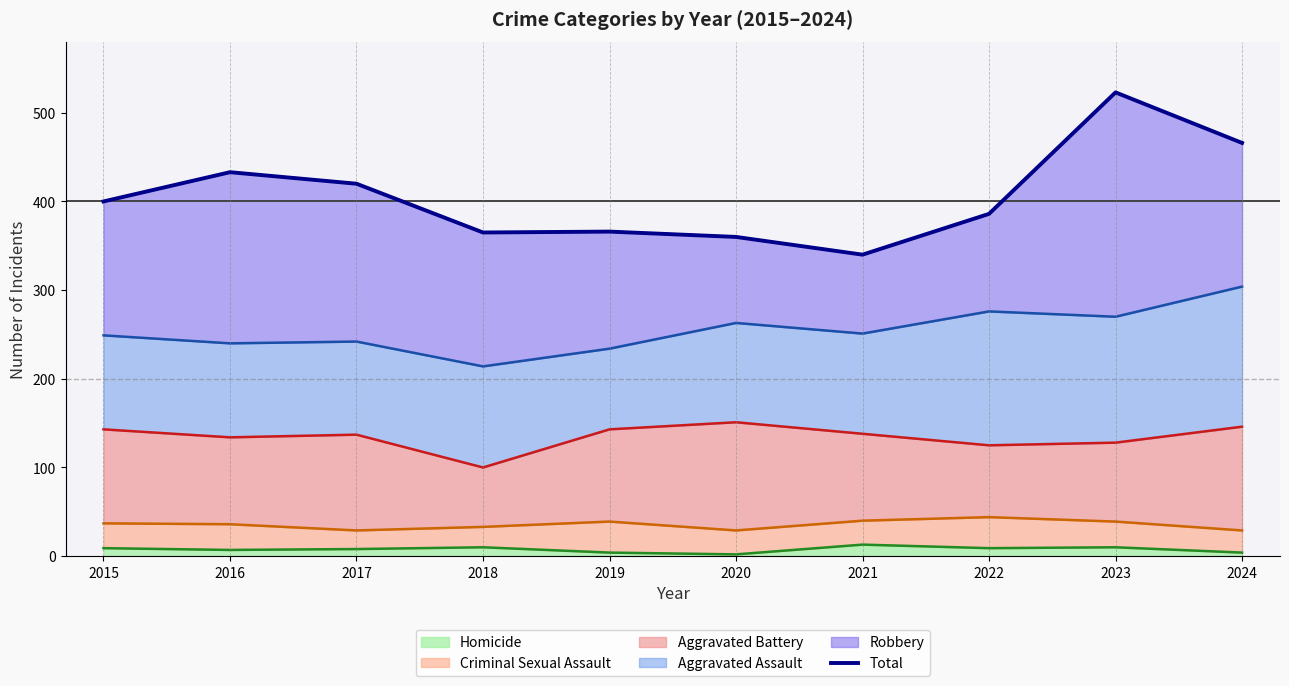

How many lines are shown in the chart?

1